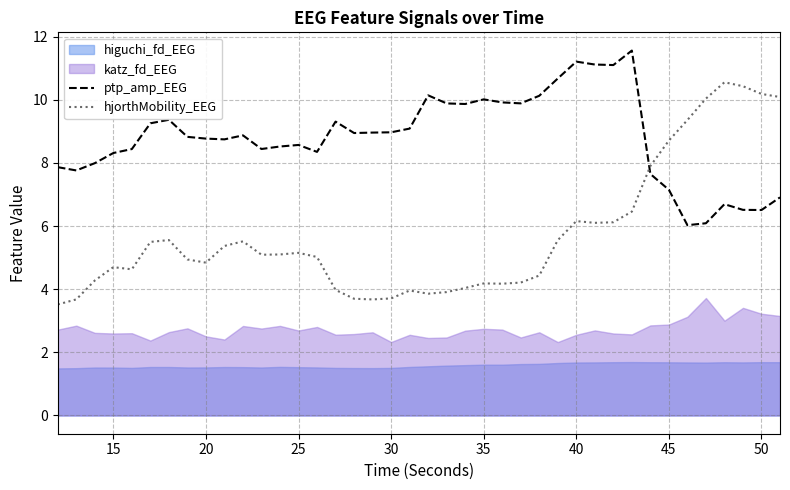

What is the lowest value of the ptp_amp_EEG series?

6.0